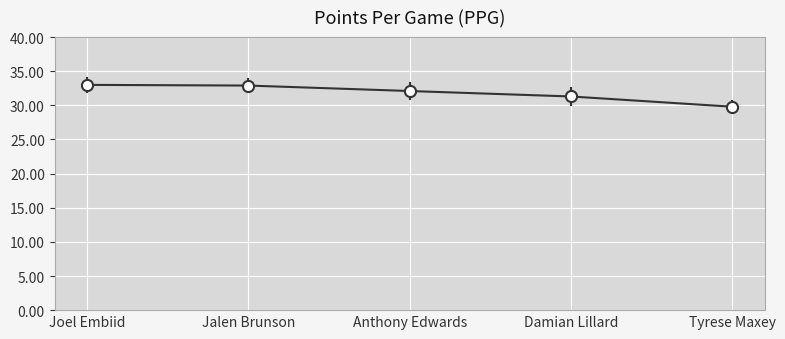

Read the value at Jalen Brunson.

32.9